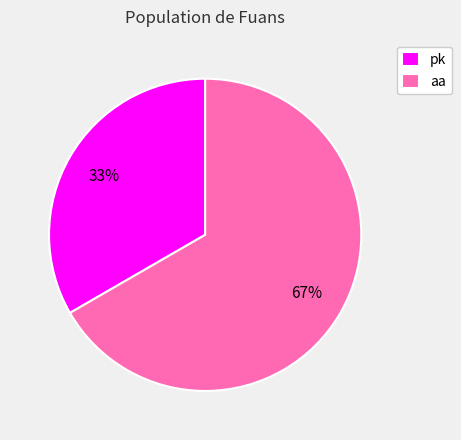

To the nearest percent, what is the combined percentage of pk and aa?

100%